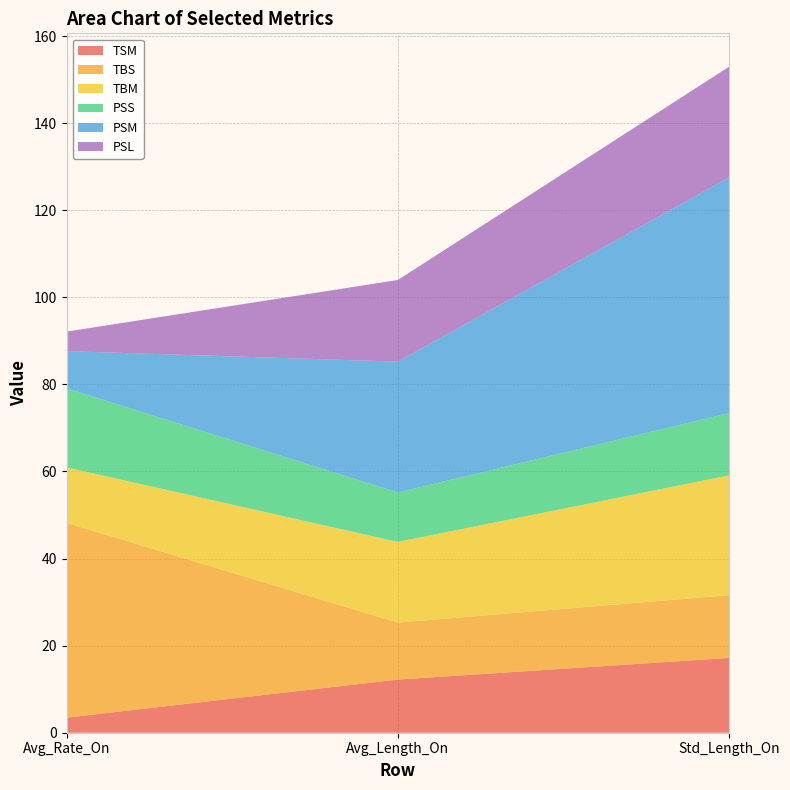

Reading left to right, transcribe all the data shown in this chart.

TSM: Avg_Rate_On=3.5	Avg_Length_On=12.2	Std_Length_On=17.2
TBS: Avg_Rate_On=44.7	Avg_Length_On=13.1	Std_Length_On=14.4
TBM: Avg_Rate_On=12.7	Avg_Length_On=18.5	Std_Length_On=27.5
PSS: Avg_Rate_On=18.2	Avg_Length_On=11.4	Std_Length_On=14.3
PSM: Avg_Rate_On=8.5	Avg_Length_On=30.1	Std_Length_On=54.1
PSL: Avg_Rate_On=4.5	Avg_Length_On=18.8	Std_Length_On=25.4